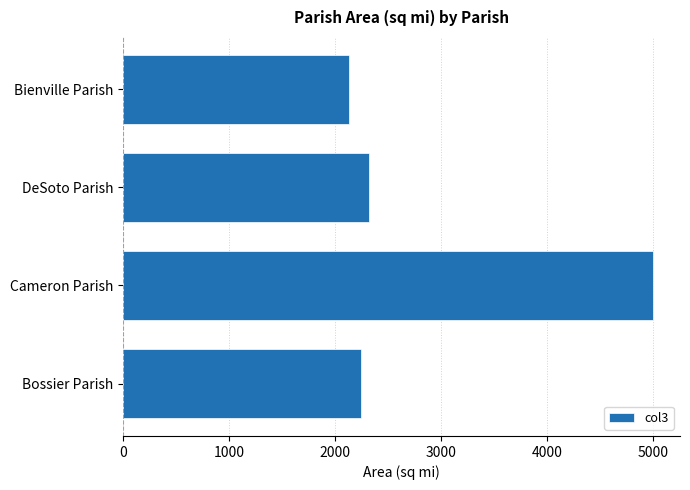

The value at DeSoto Parish is 2317. True or false?

True